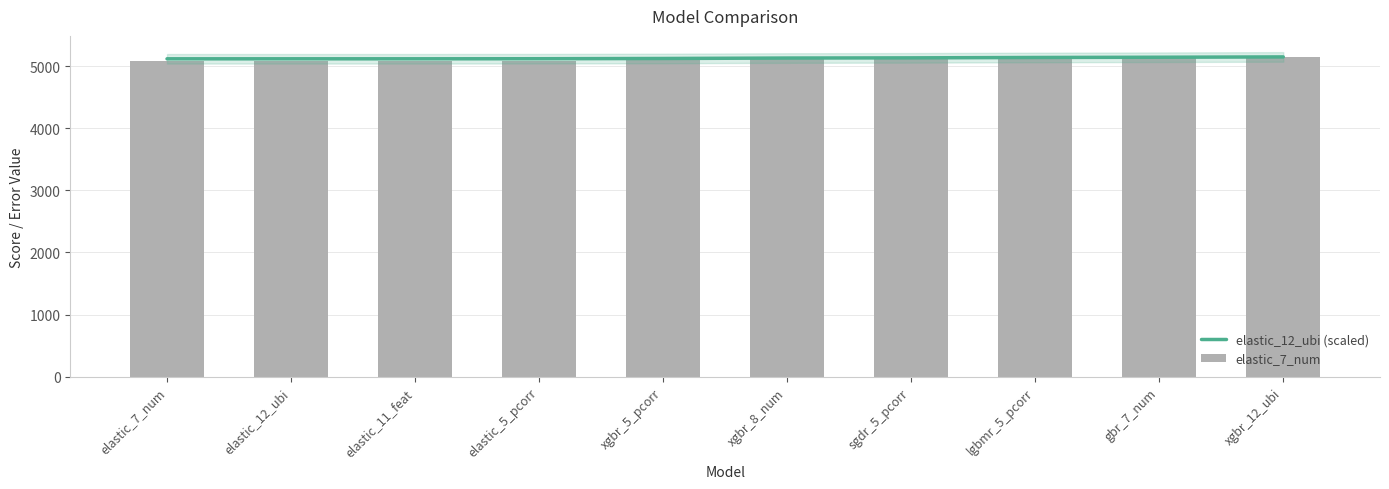

What is the difference between the maximum and second lowest values in the elastic_7_num series?

60.6